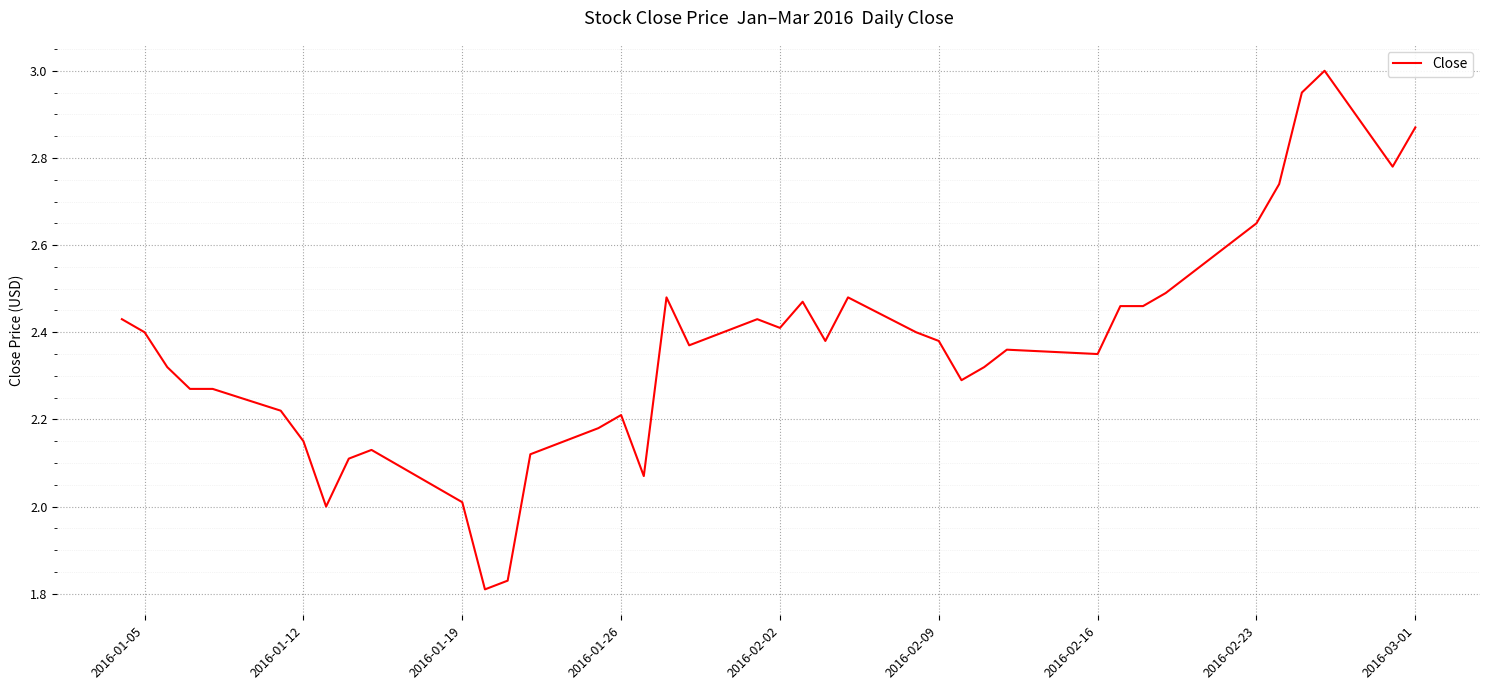

What is the difference between the maximum and minimum values?

1.2